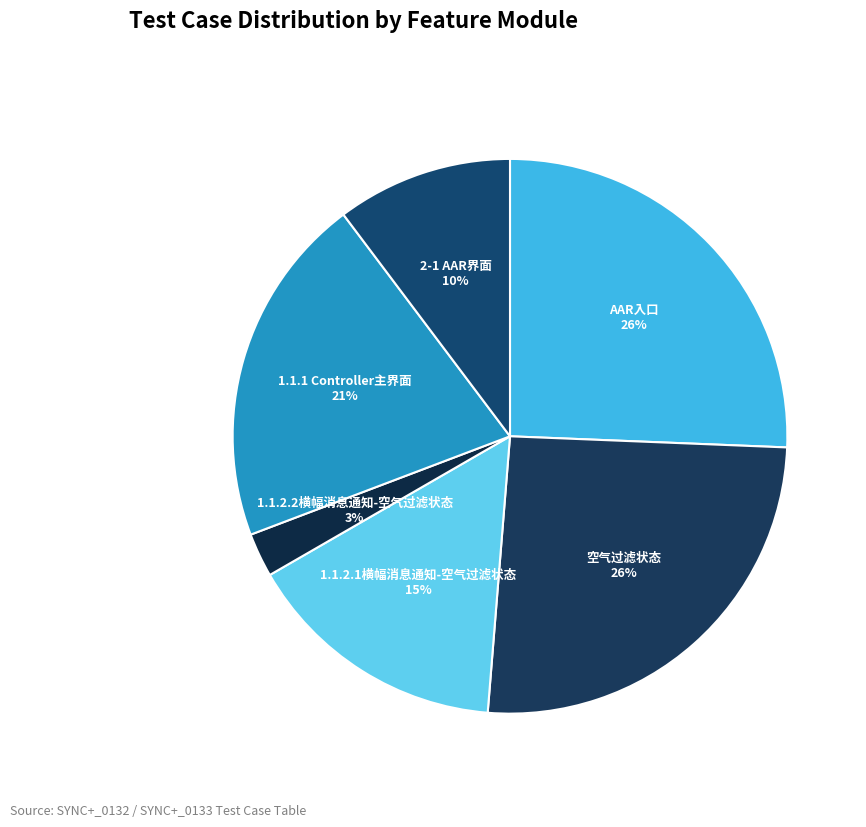

To the nearest percent, what is the difference between the 1.1.2.2横幅消息通知-空气过滤状态 and 1.1.1 Controller主界面 slice percentages?

18%